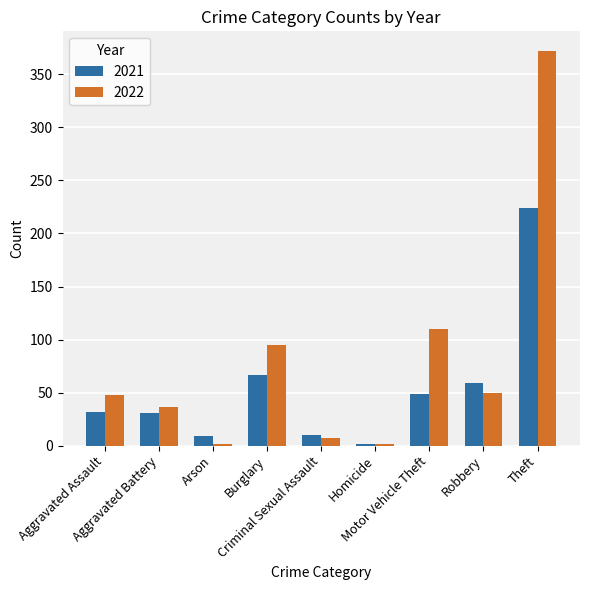

Read the 2022 value at Motor Vehicle Theft.

110